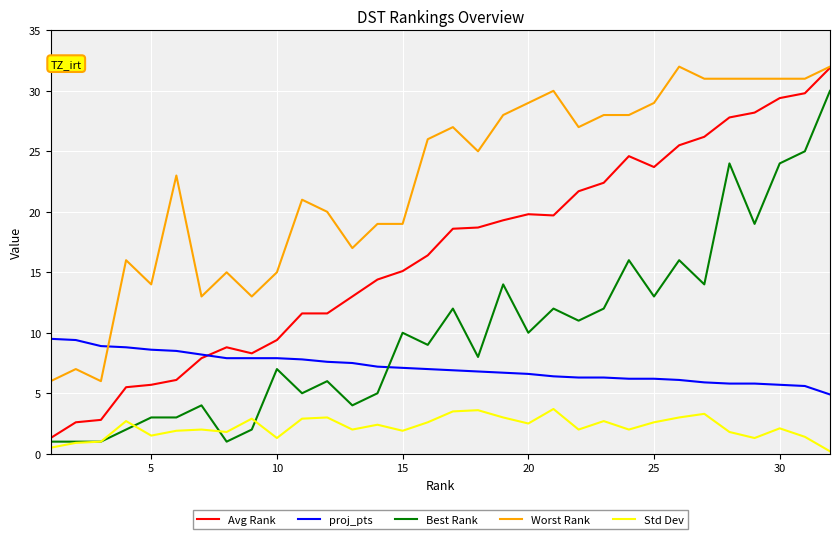

Which series has the largest range (max minus min)?

Avg Rank